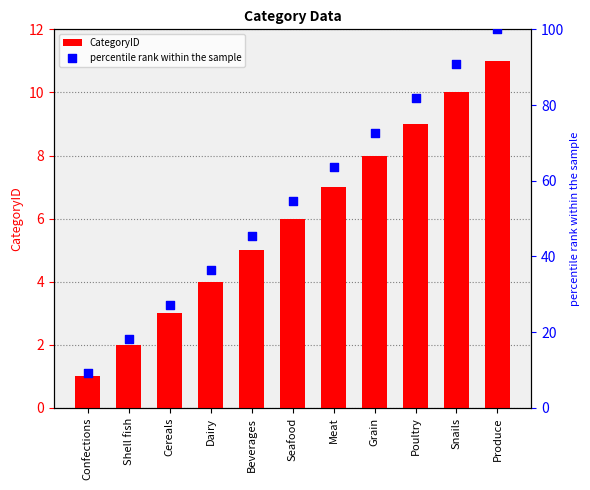

Which series contains the lowest Y value?

CategoryID